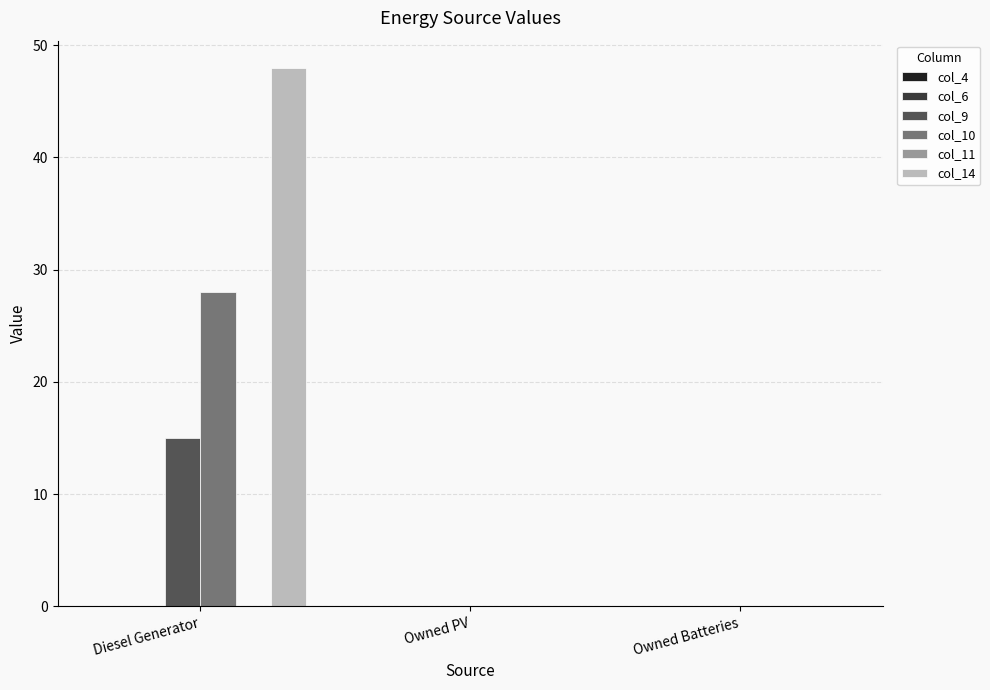

Reading right to left, transcribe all the data shown in this chart.

col_9: Owned Batteries=0	Owned PV=0	Diesel Generator=15
col_10: Owned Batteries=0	Owned PV=0	Diesel Generator=28
col_14: Owned Batteries=0	Owned PV=0	Diesel Generator=48